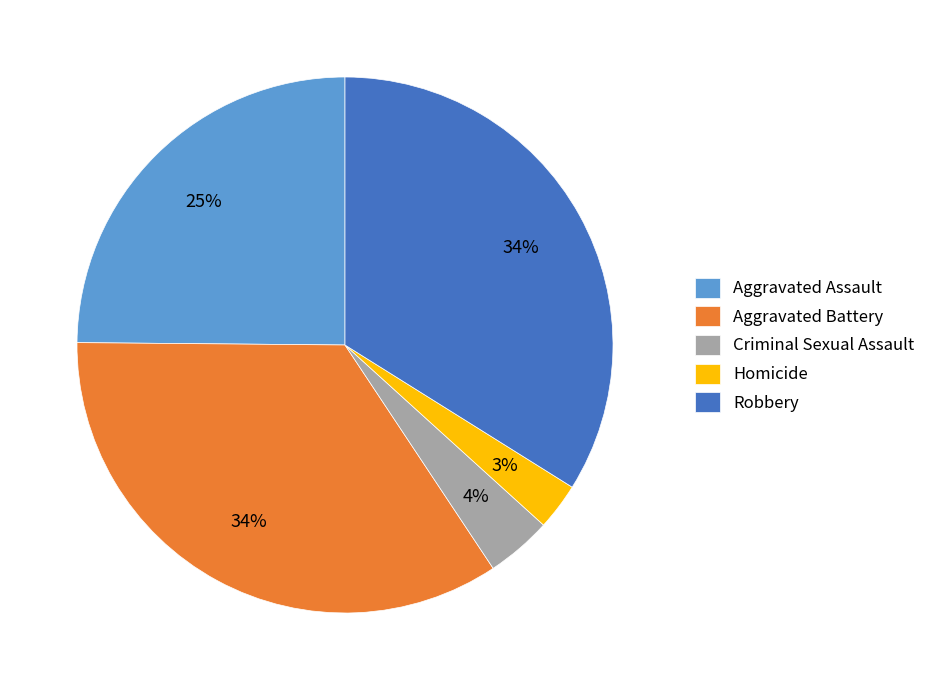

Which category has the smallest portion of the pie?

Homicide